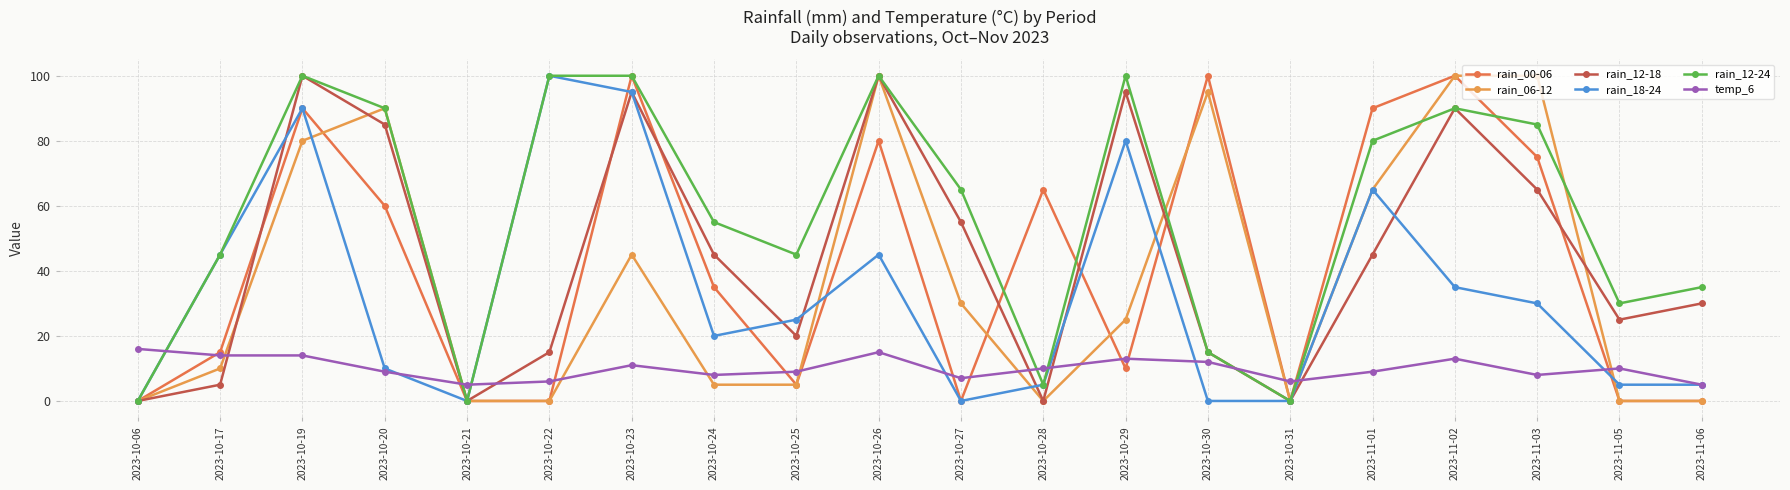

Does the chart display data point markers on the line(s)?

Yes